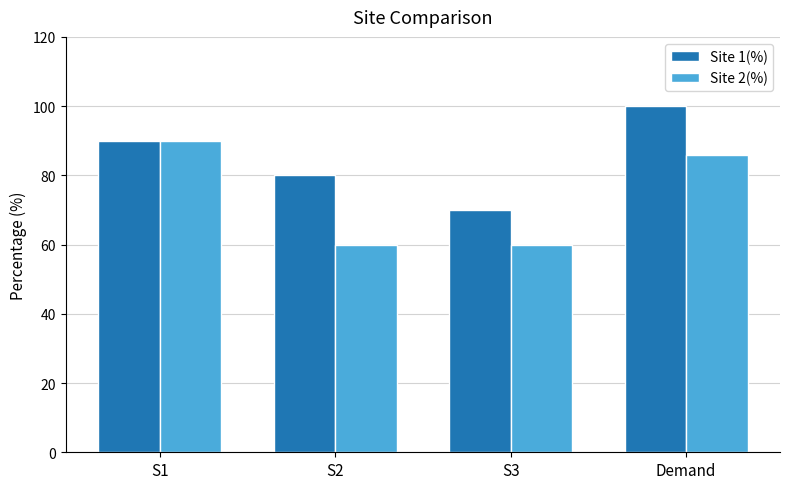

Reading left to right, list all the values displayed in this chart.

Site 1(%): 90	80	70	100
Site 2(%): 90	60	60	86